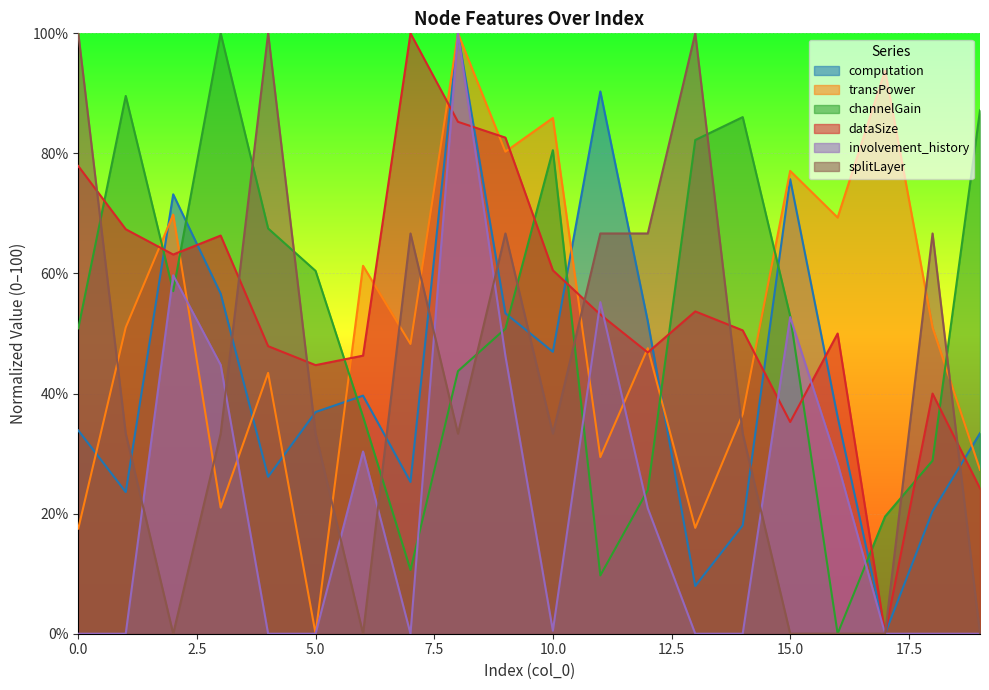

What is the value of the transPower point at the 8th from the left?

48.3